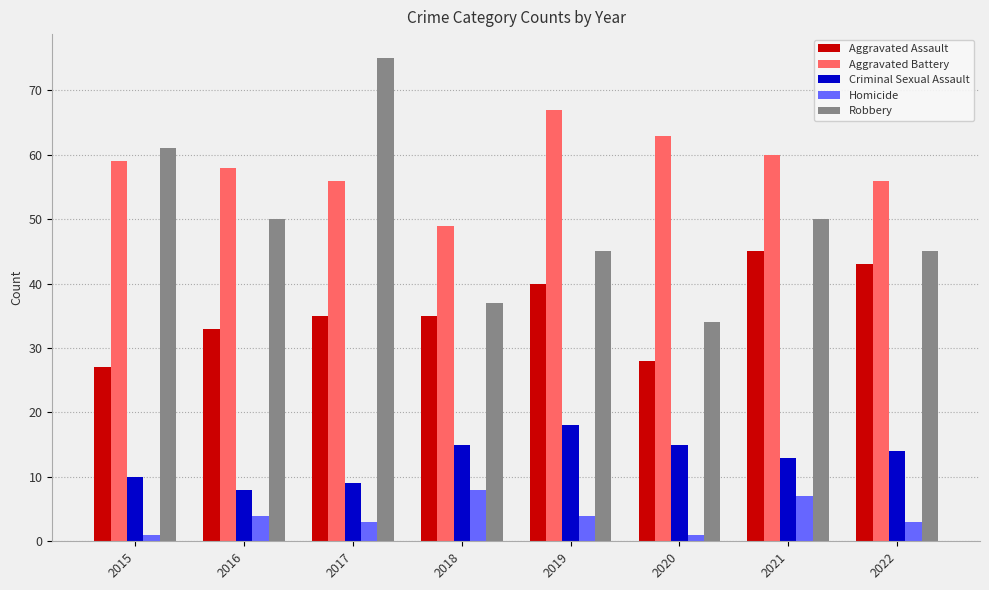

How many categories are shown in the chart?

8